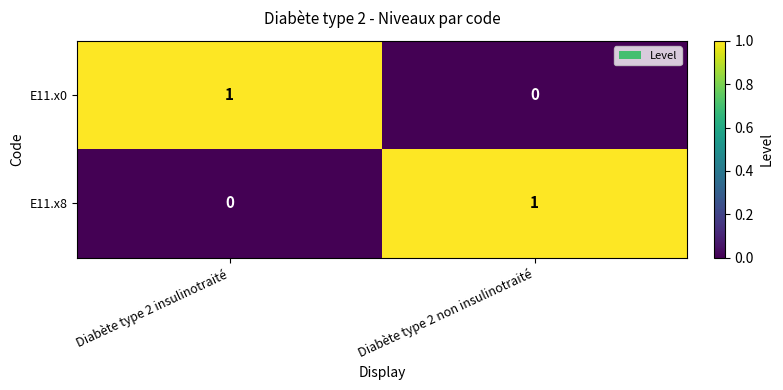

True or false: E11.x8 has a value of 0 at Diabète type 2 non insulinotraité.

False